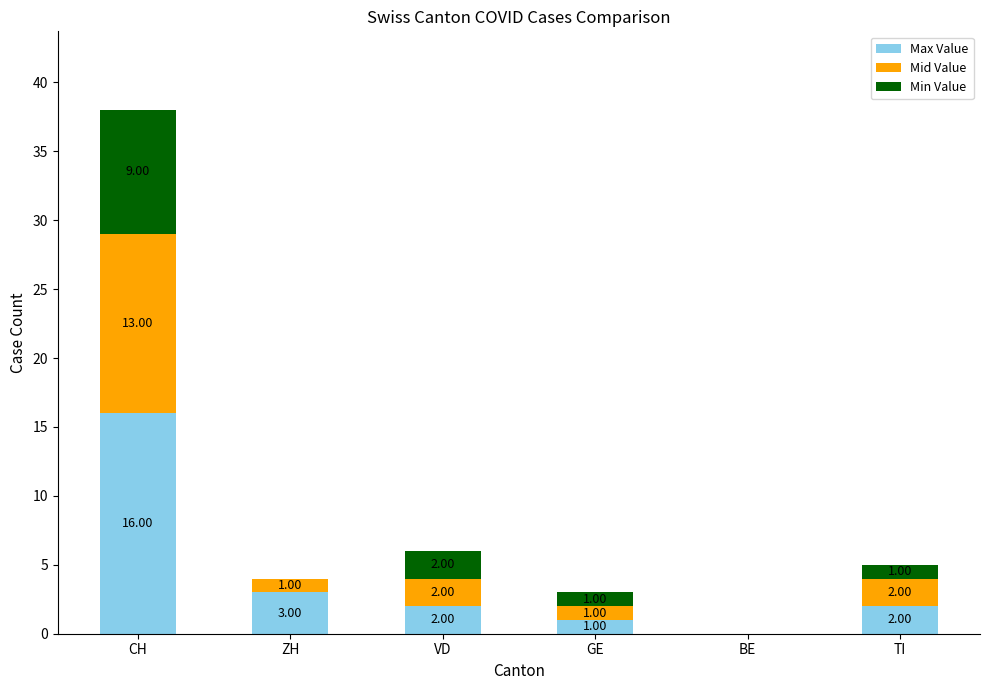

At which category is the sum across all series the highest?

CH